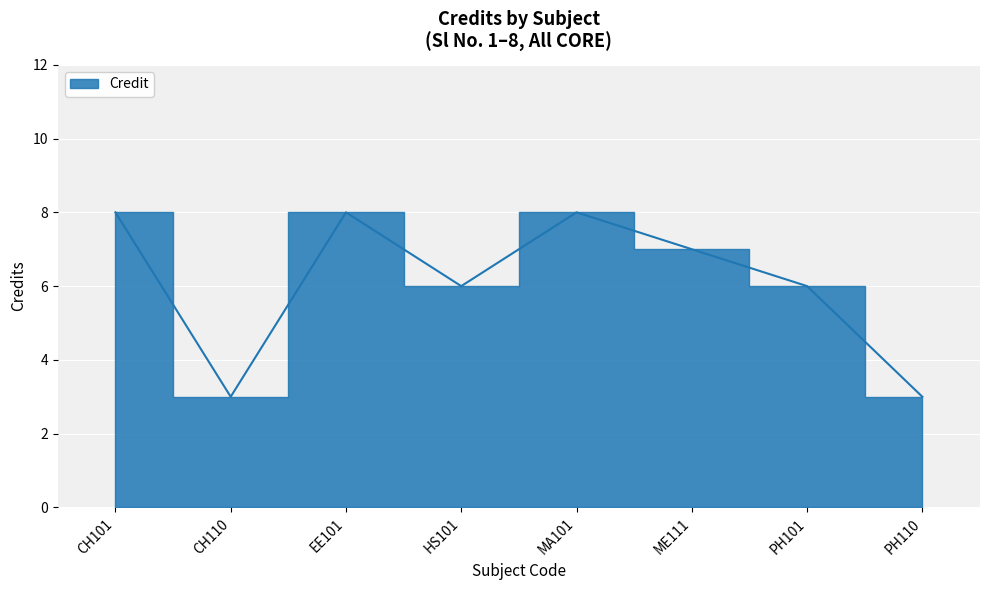

The value at HS101 is 9. True or false?

False